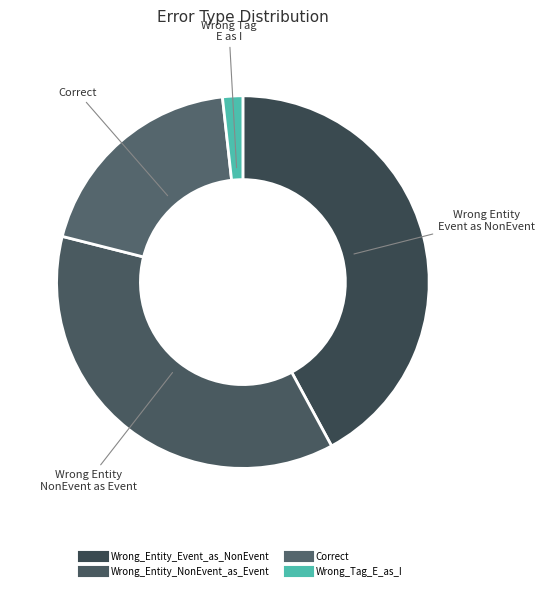

How many segments does this pie chart have?

4